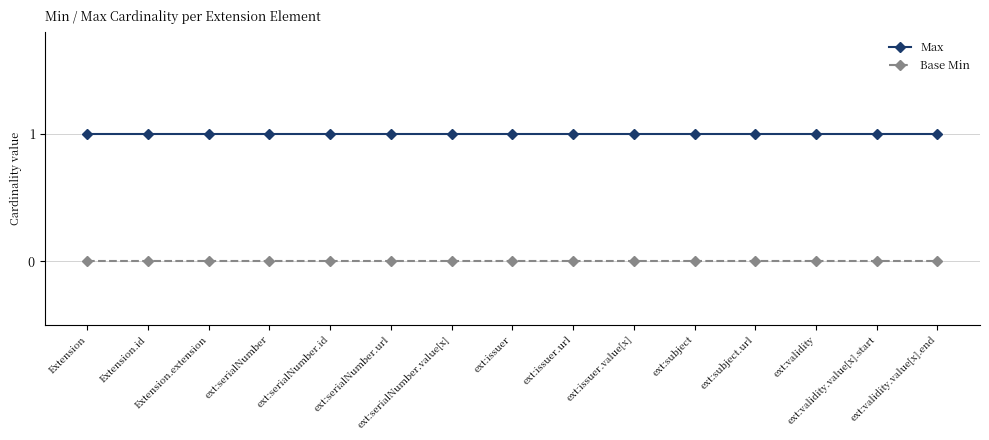

Which series has the largest total across all categories?

Max